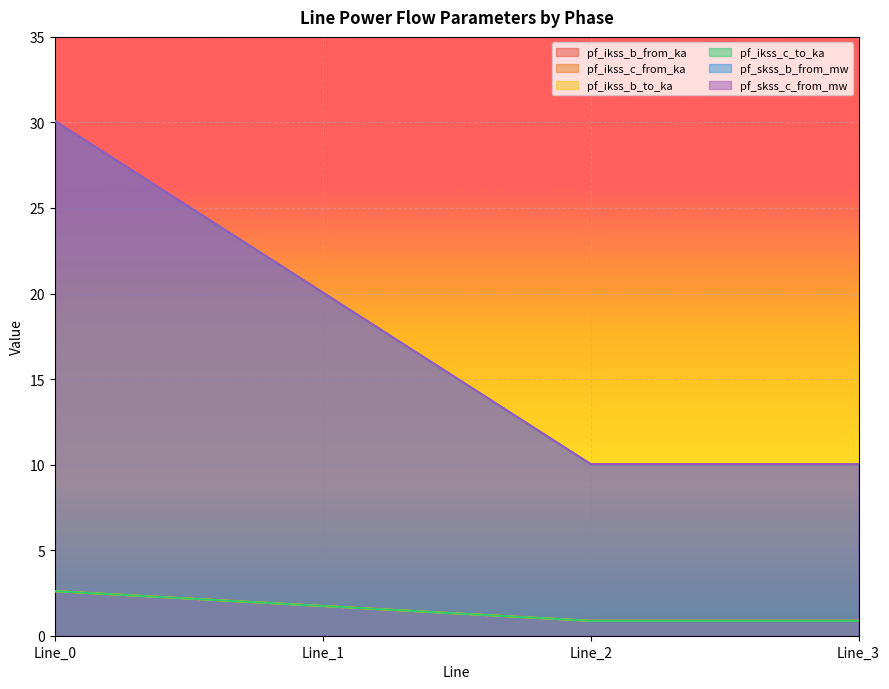

How many lines are shown in the chart?

6